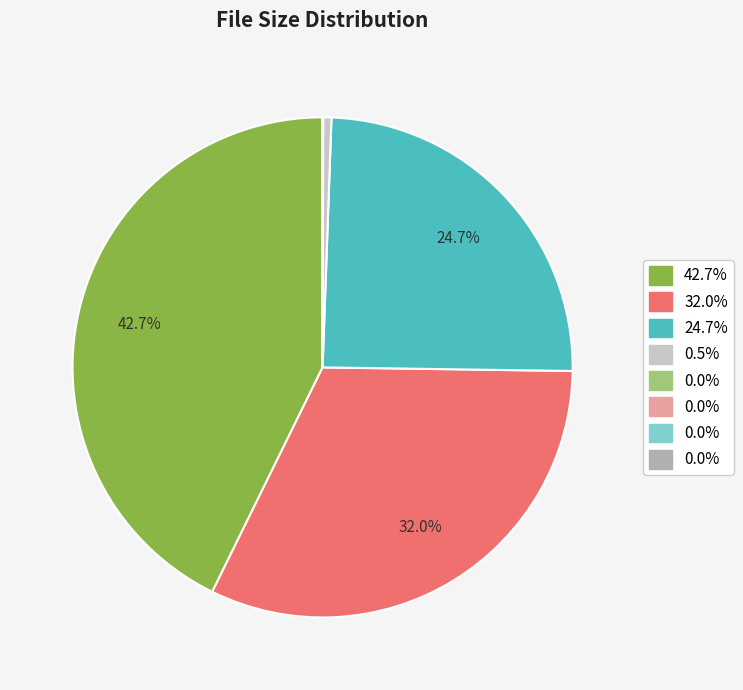

Is there any slice that represents more than half of the pie?

No